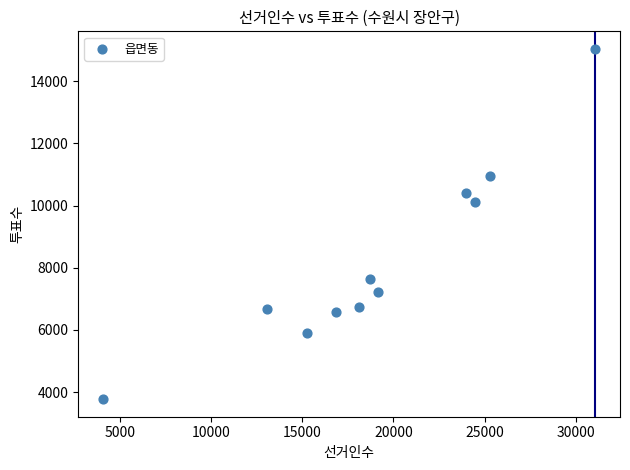

What Y value in the scatter plot is closest to 9408?

10126